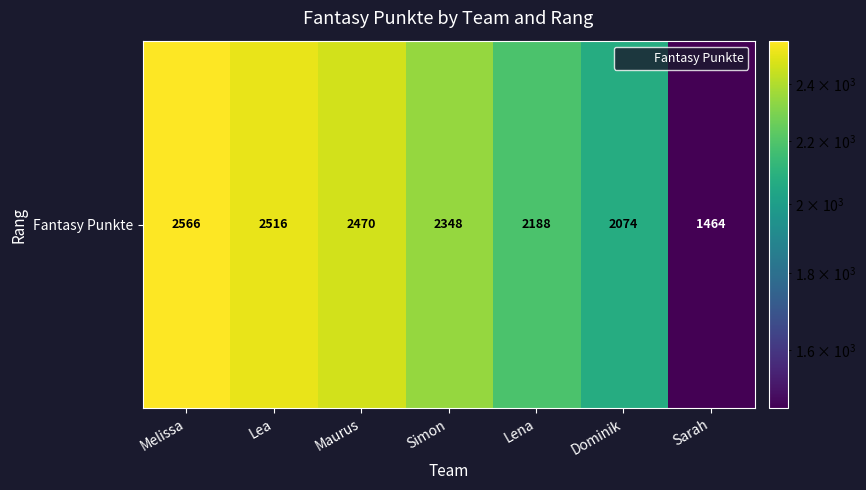

Reading left to right, list all the values displayed in this chart.

2566	2516	2470	2348	2188	2074	1464